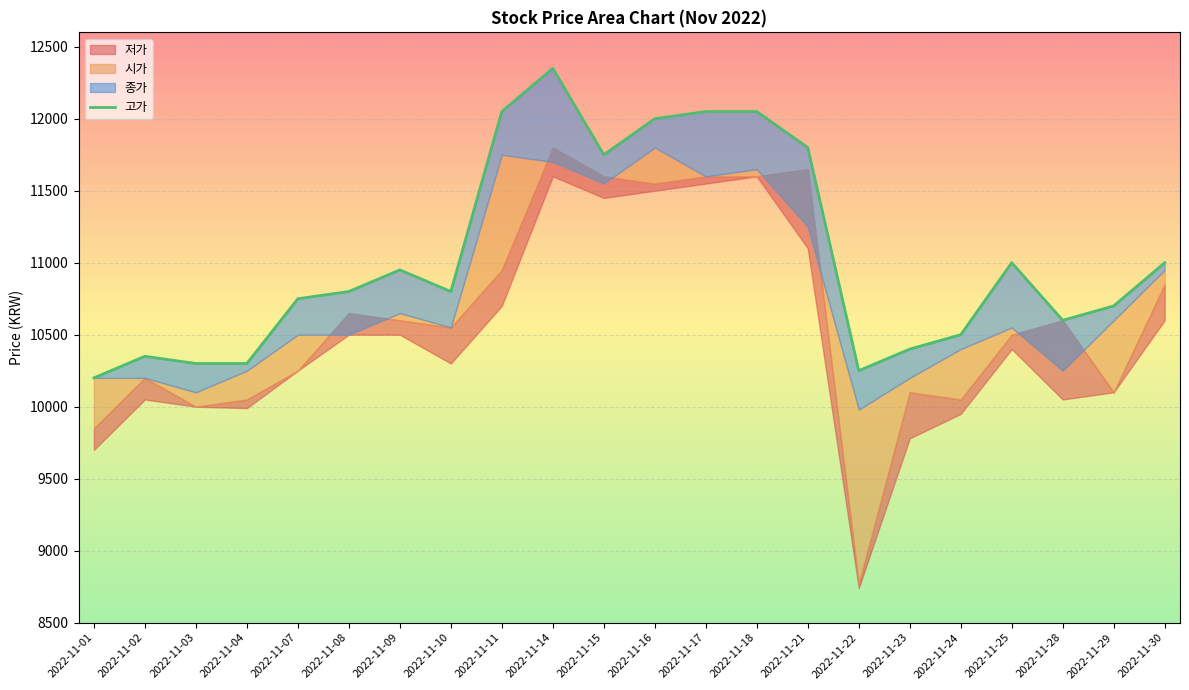

What is the change in value from 2022-11-08 to 2022-11-21?

+1000